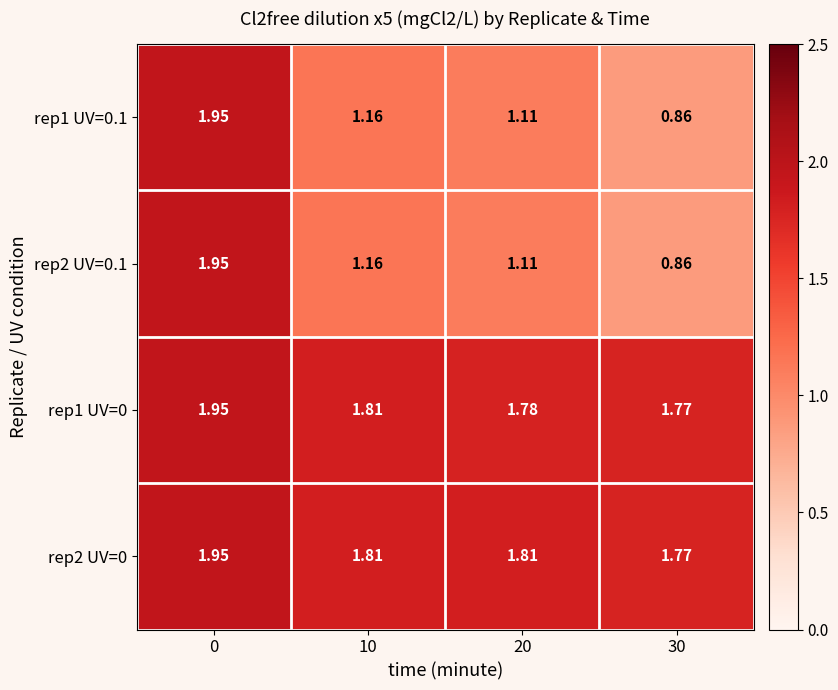

Is the value of rep2 UV=0 at 30 greater than the value of rep2 UV=0.1 at 20?

Yes